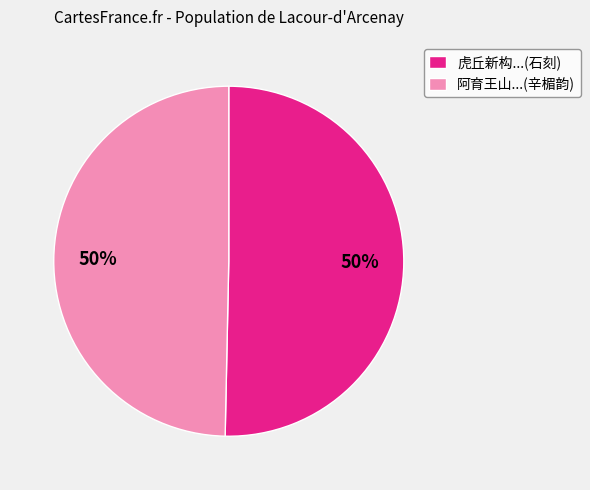

To the nearest percent, what is the average slice percentage?

50%